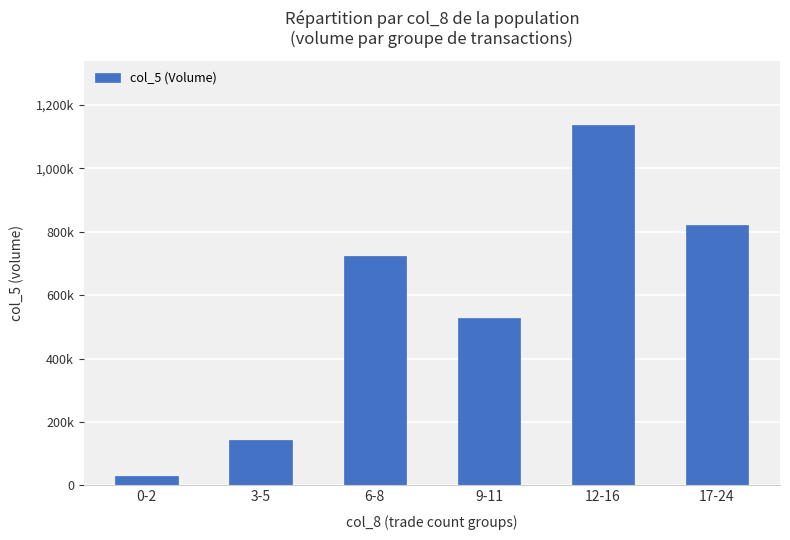

What is the ratio of the value at 9-11 to the value at 12-16?

0.5